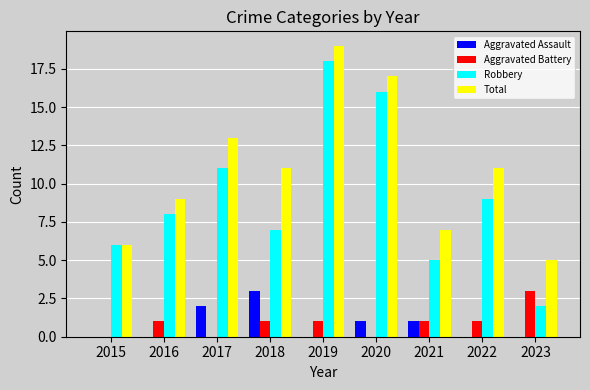

At which label does Total first exceed 11?

2017